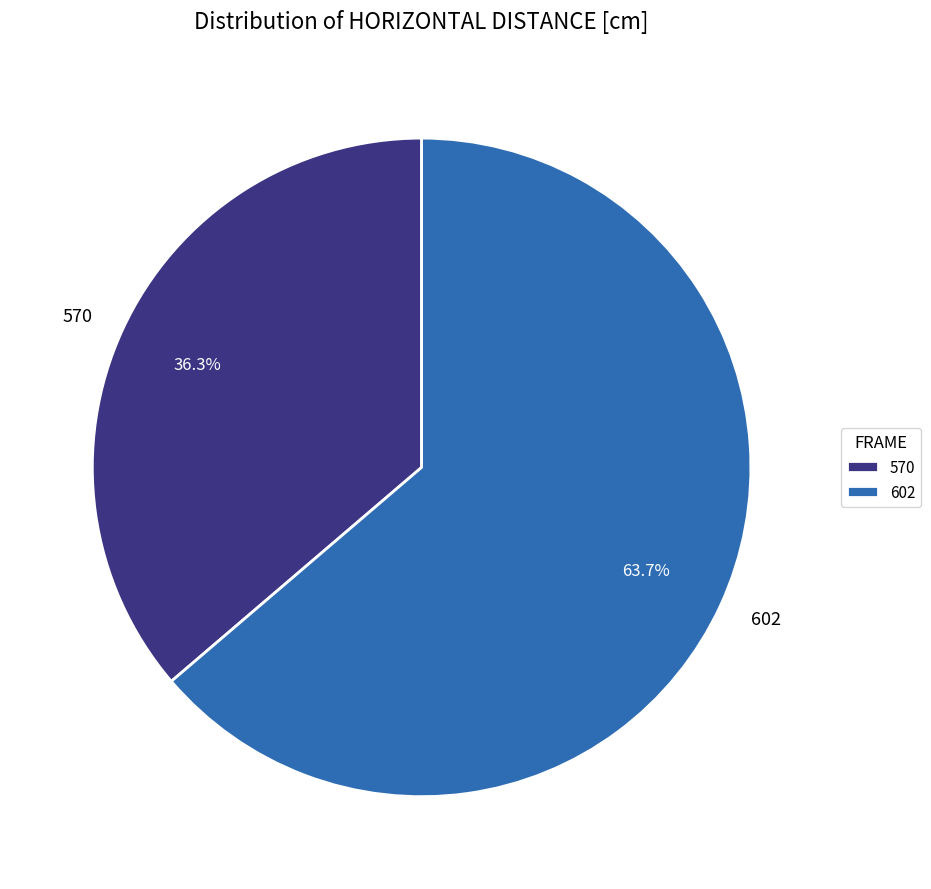

To the nearest percent, what portion does 570 represent?

36%